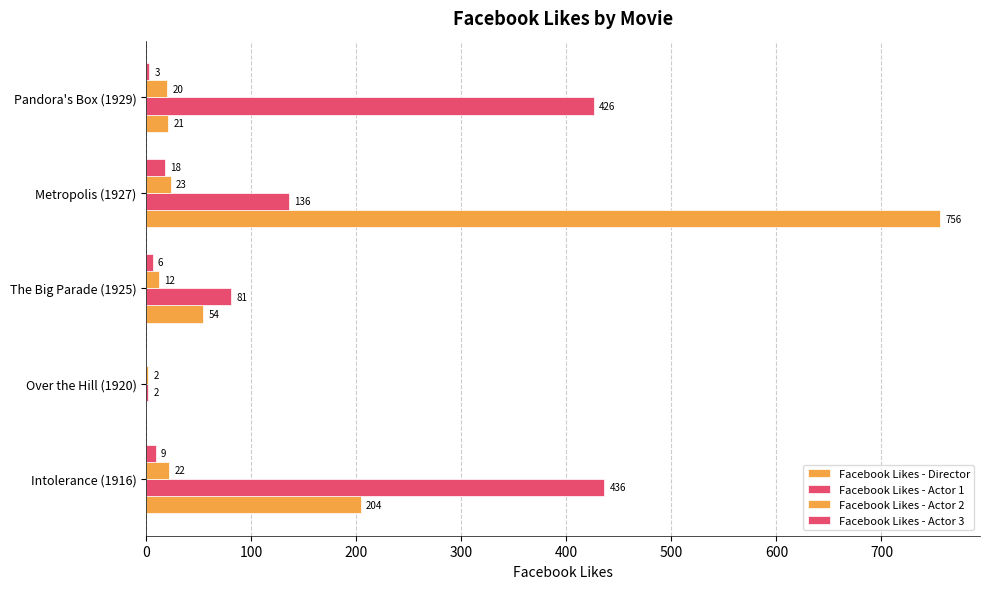

At how many categories does at least one series exceed 16?

4